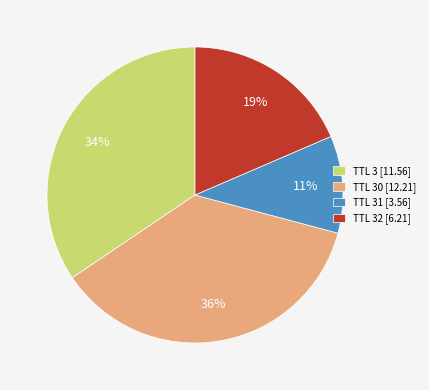

The TTL 32 [6.21] slice represents 13% of the pie. True or false?

False